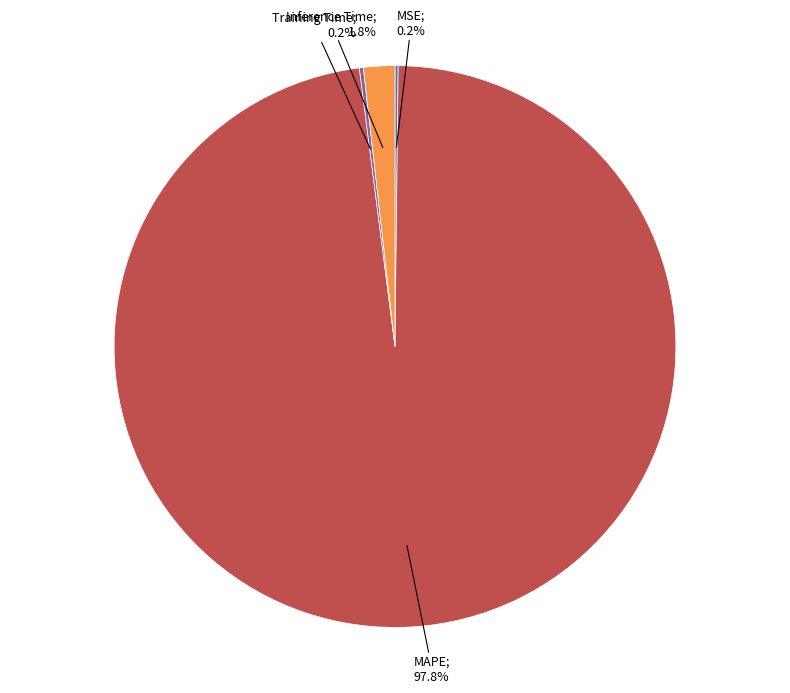

Is there any slice that represents more than half of the pie?

Yes